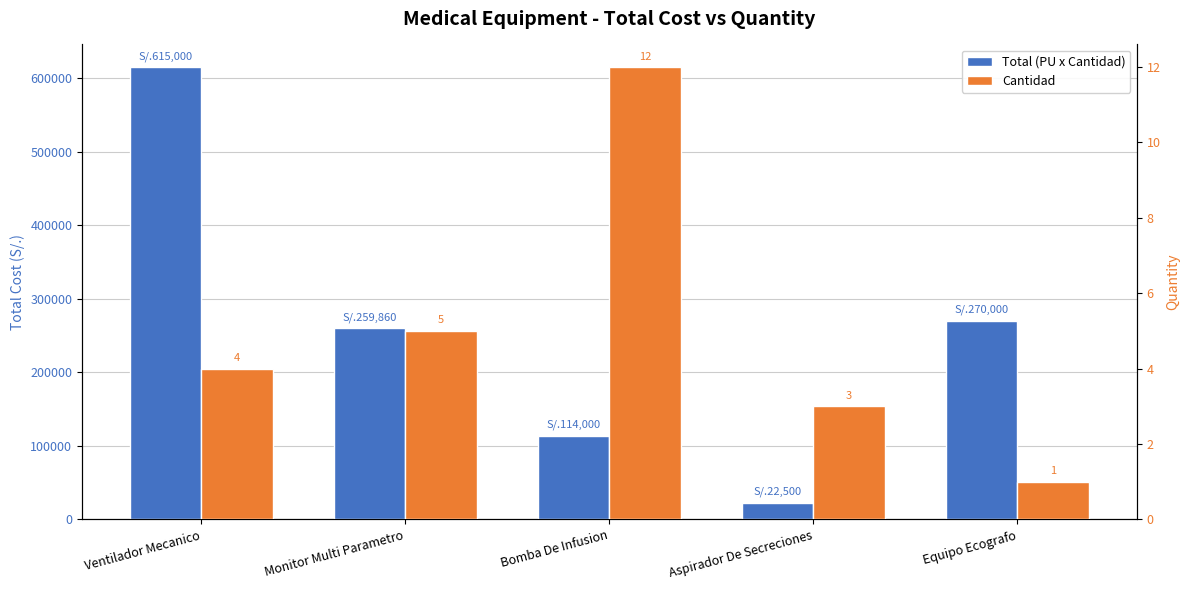

Reading left to right, what are all the values shown in this chart?

Total (PU x Cantidad): Ventilador Mecanico=615000	Monitor Multi Parametro=259860	Bomba De Infusion=114000	Aspirador De Secreciones=22500	Equipo Ecografo=270000
Cantidad: Ventilador Mecanico=4	Monitor Multi Parametro=5	Bomba De Infusion=12	Aspirador De Secreciones=3	Equipo Ecografo=1